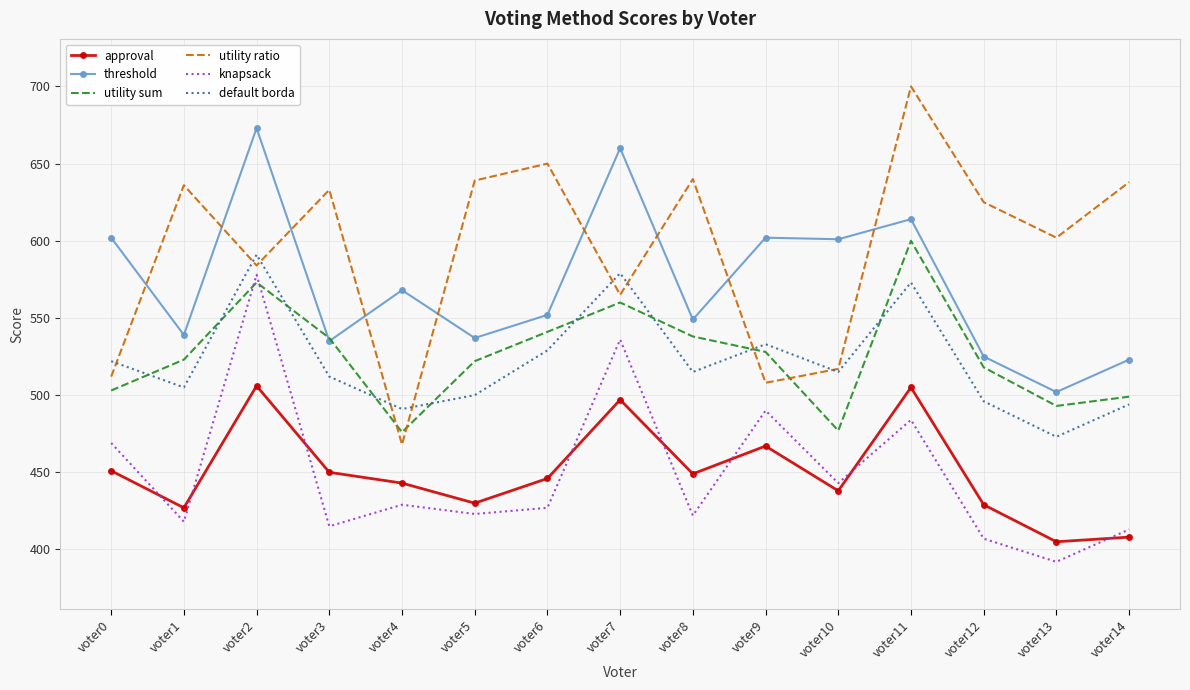

What is the sum of all utility ratio values?

8917